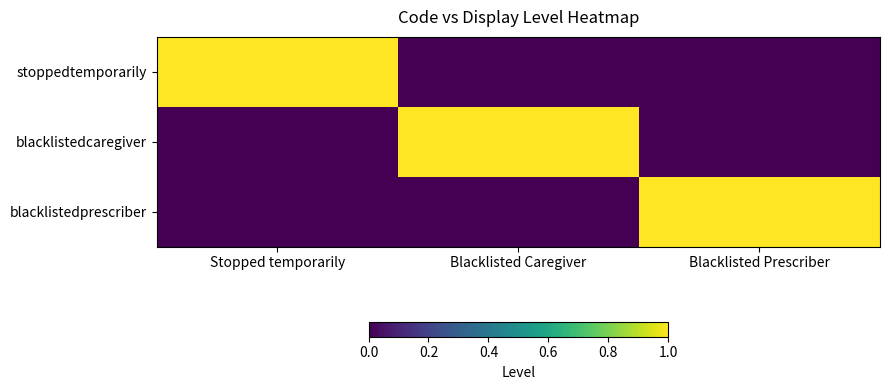

What is the spread (max minus min) of values at Blacklisted Caregiver?

1